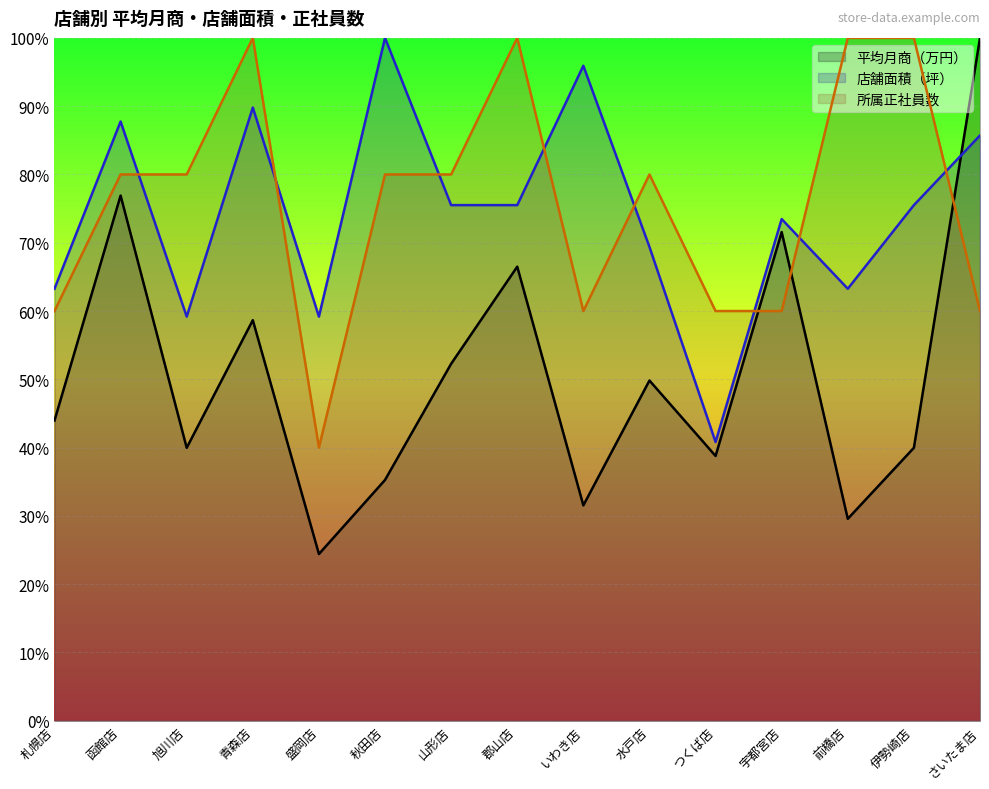

What is the total value across all series at 盛岡店?

123.6